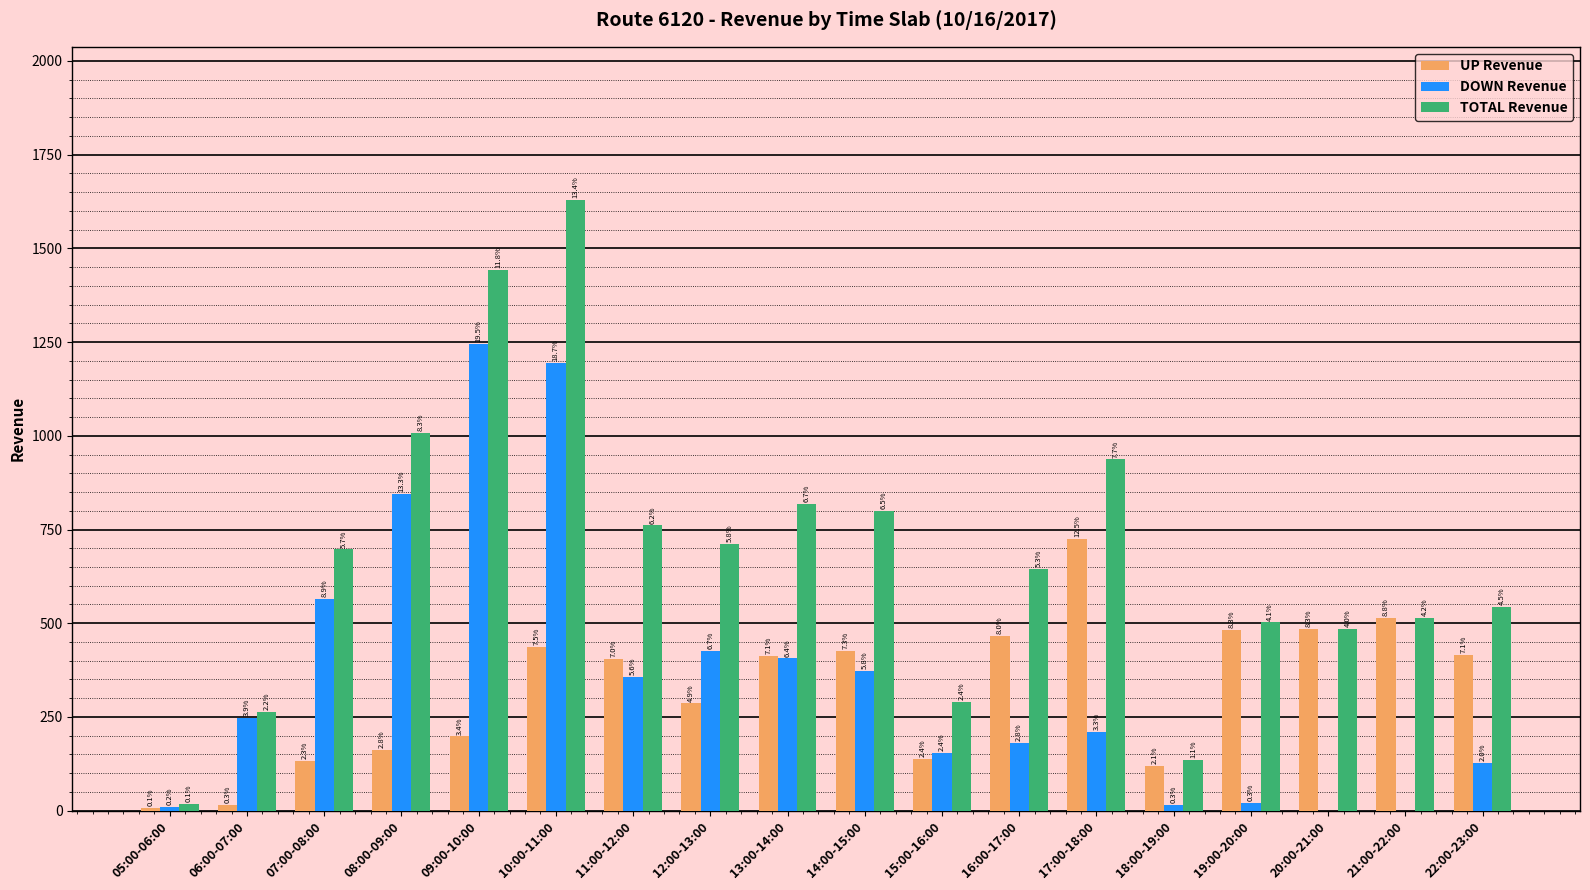

How many groups of bars are there?

18